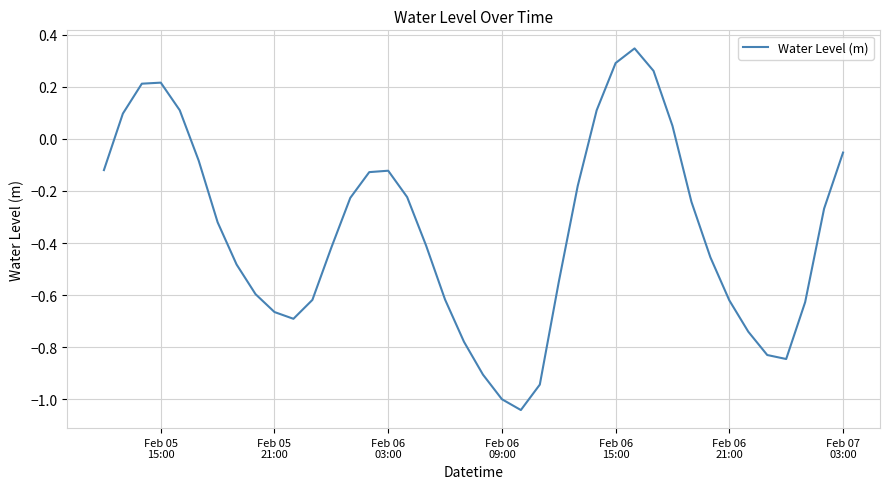

What is the difference between the maximum and minimum values?

1.4